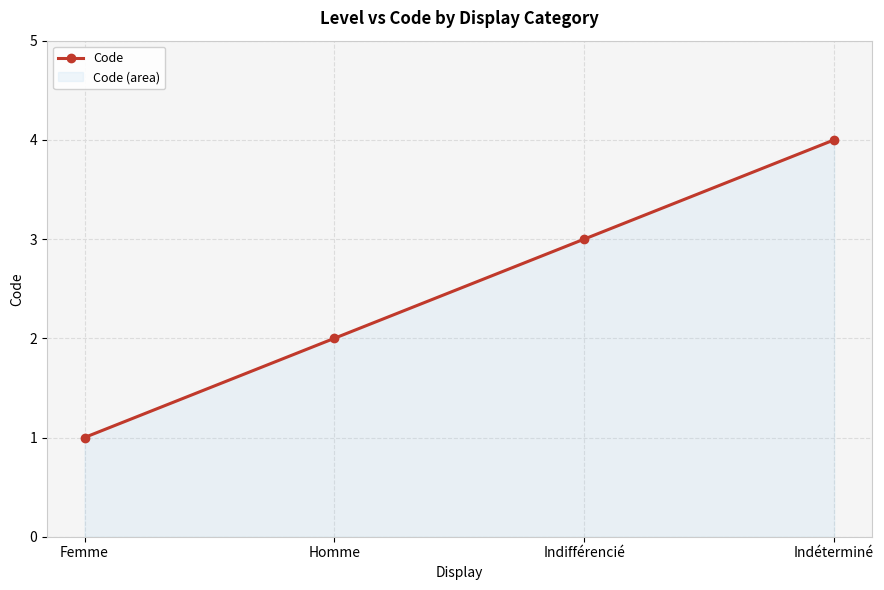

Is it true that the value at Femme is 0?

False